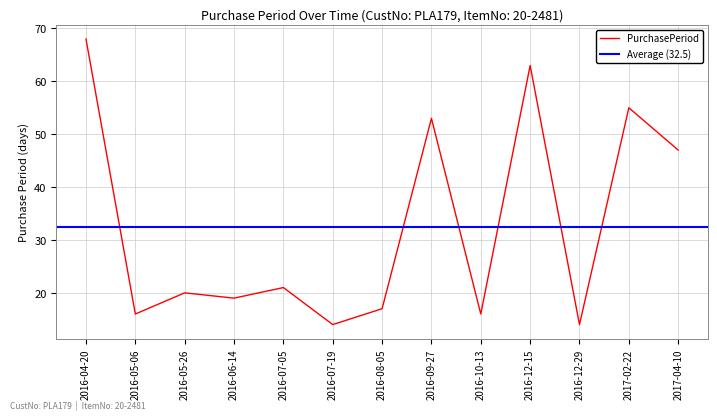

True or false: the data shows 20 at 2016-05-26.

True